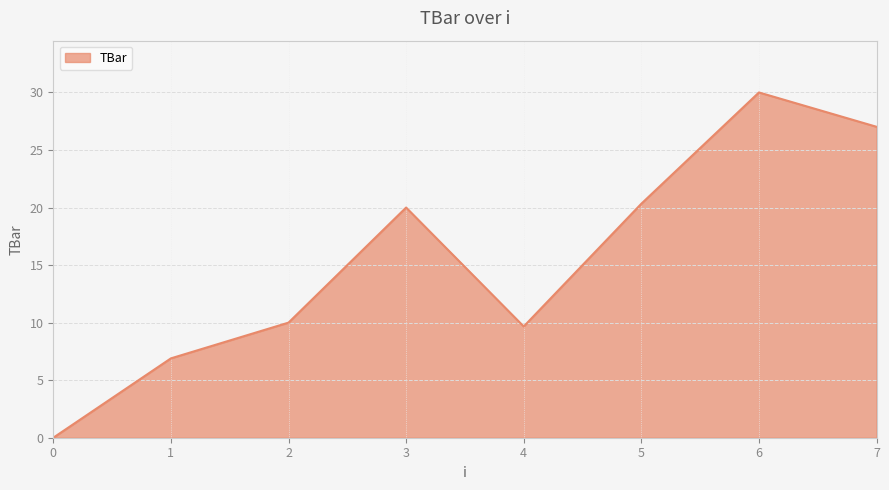

At which category does the chart reach its peak across all series?

6